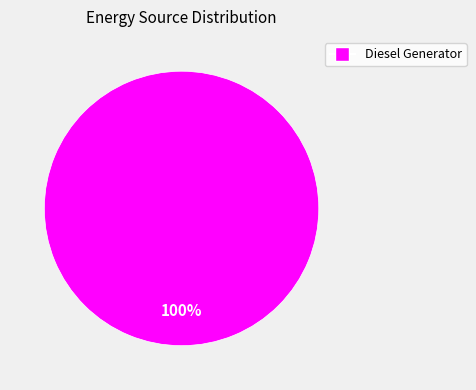

Rank the categories by value from highest to lowest.

Diesel Generator